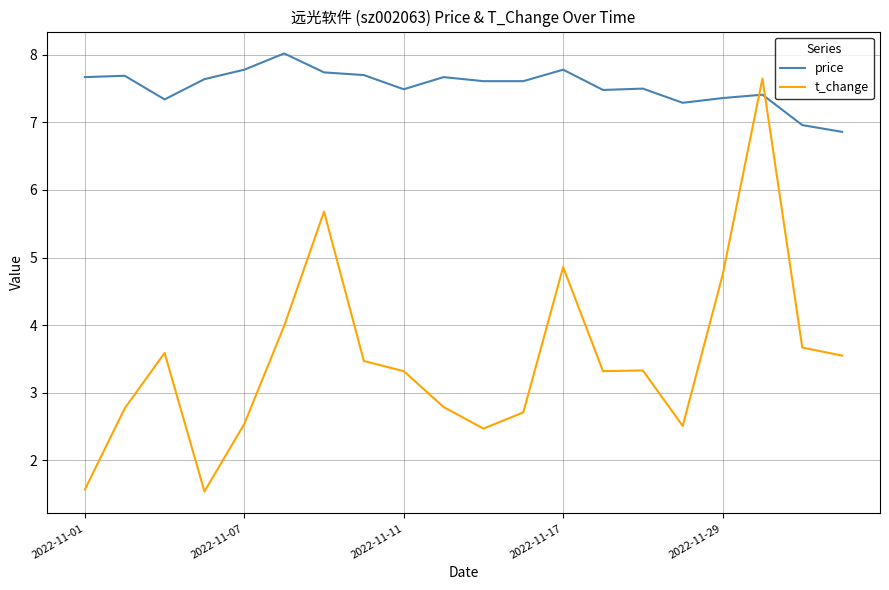

Which series has the largest total across all categories?

price